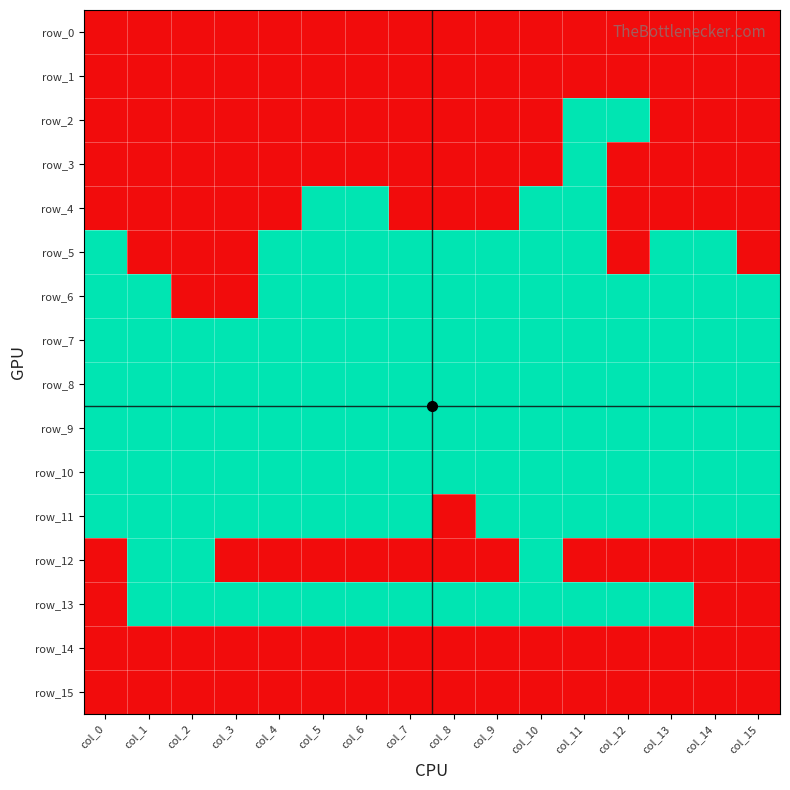

What is the difference between the highest and lowest values at col_9?

1